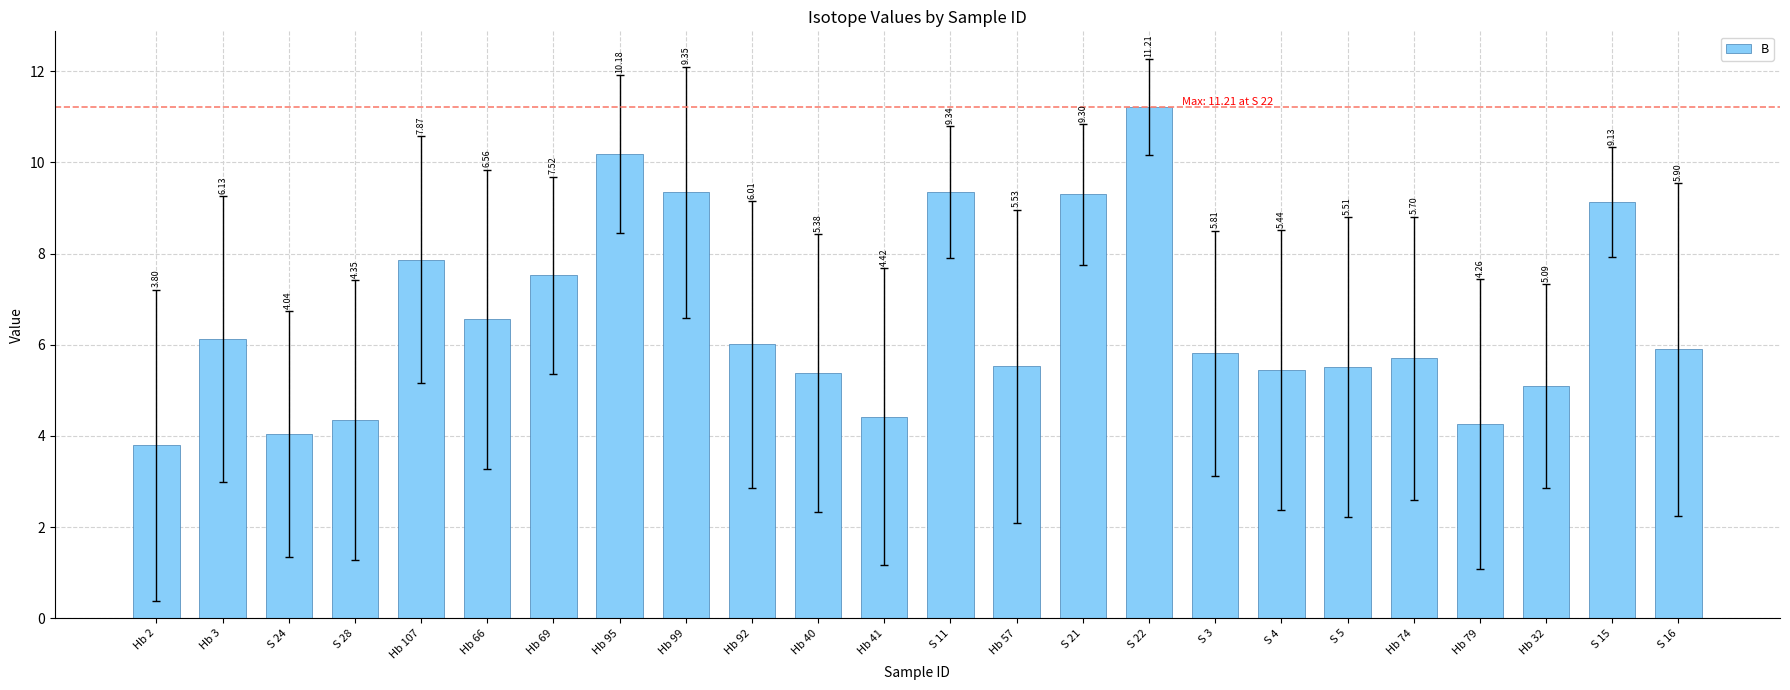

The chart shows a value of 9.1 at S 4. True or false?

False